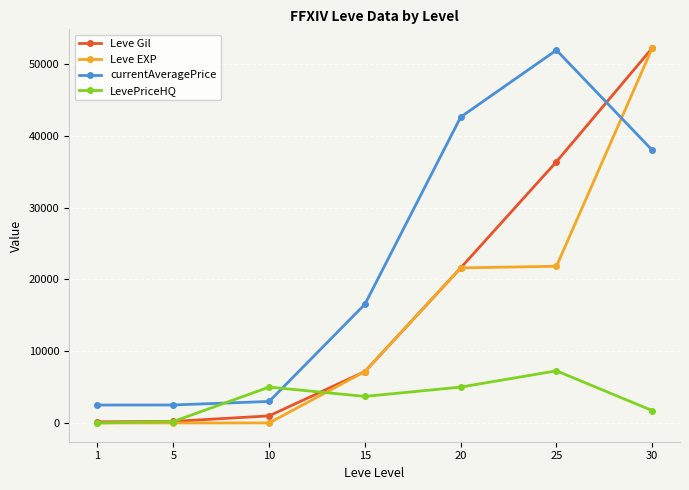

True or false: Leve EXP has more than 2 points higher than both neighbors.

False